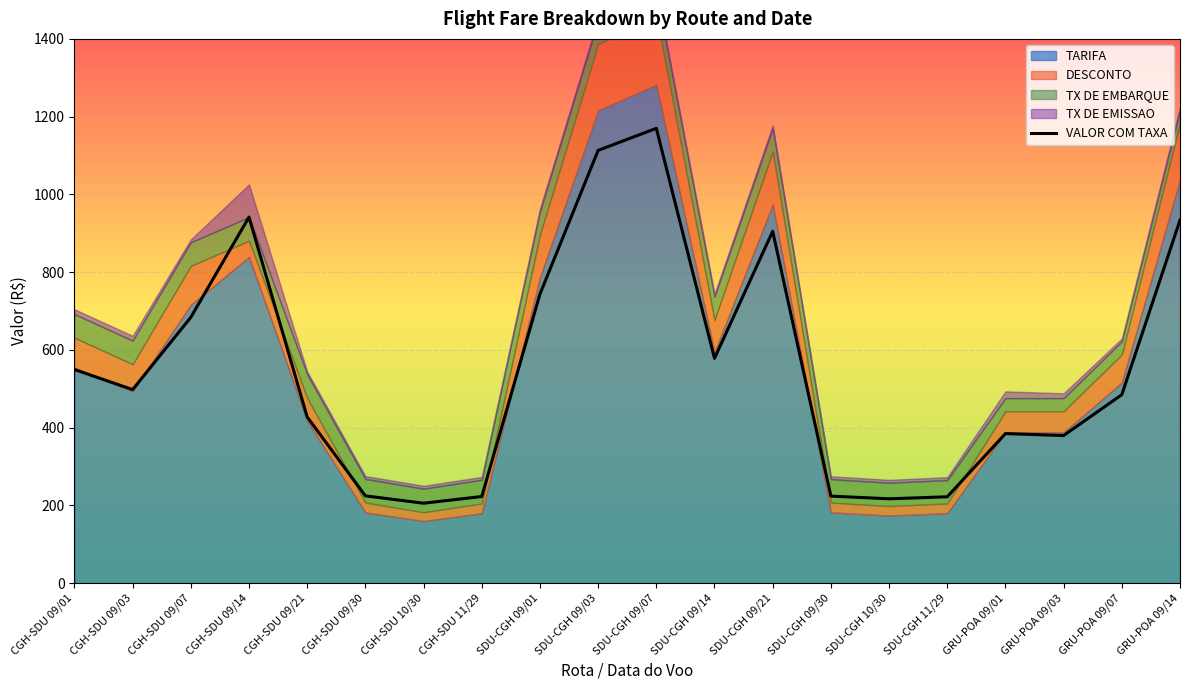

Reading right to left, list all the values displayed in this chart.

GRU-POA 09/14=933.8	GRU-POA 09/07=484.9	GRU-POA 09/03=379.8	GRU-POA 09/01=384.8	SDU-CGH 11/29=222.2	SDU-CGH 10/30=217.1	SDU-CGH 09/30=224.0	SDU-CGH 09/21=905.1	SDU-CGH 09/14=578.3	SDU-CGH 09/07=1170.0	SDU-CGH 09/03=1113.2	SDU-CGH 09/01=743.4	CGH-SDU 11/29=222.9	CGH-SDU 10/30=205.7	CGH-SDU 09/30=224.6	CGH-SDU 09/21=427.6	CGH-SDU 09/14=941.7	CGH-SDU 09/07=683.9	CGH-SDU 09/03=498.0	CGH-SDU 09/01=549.6